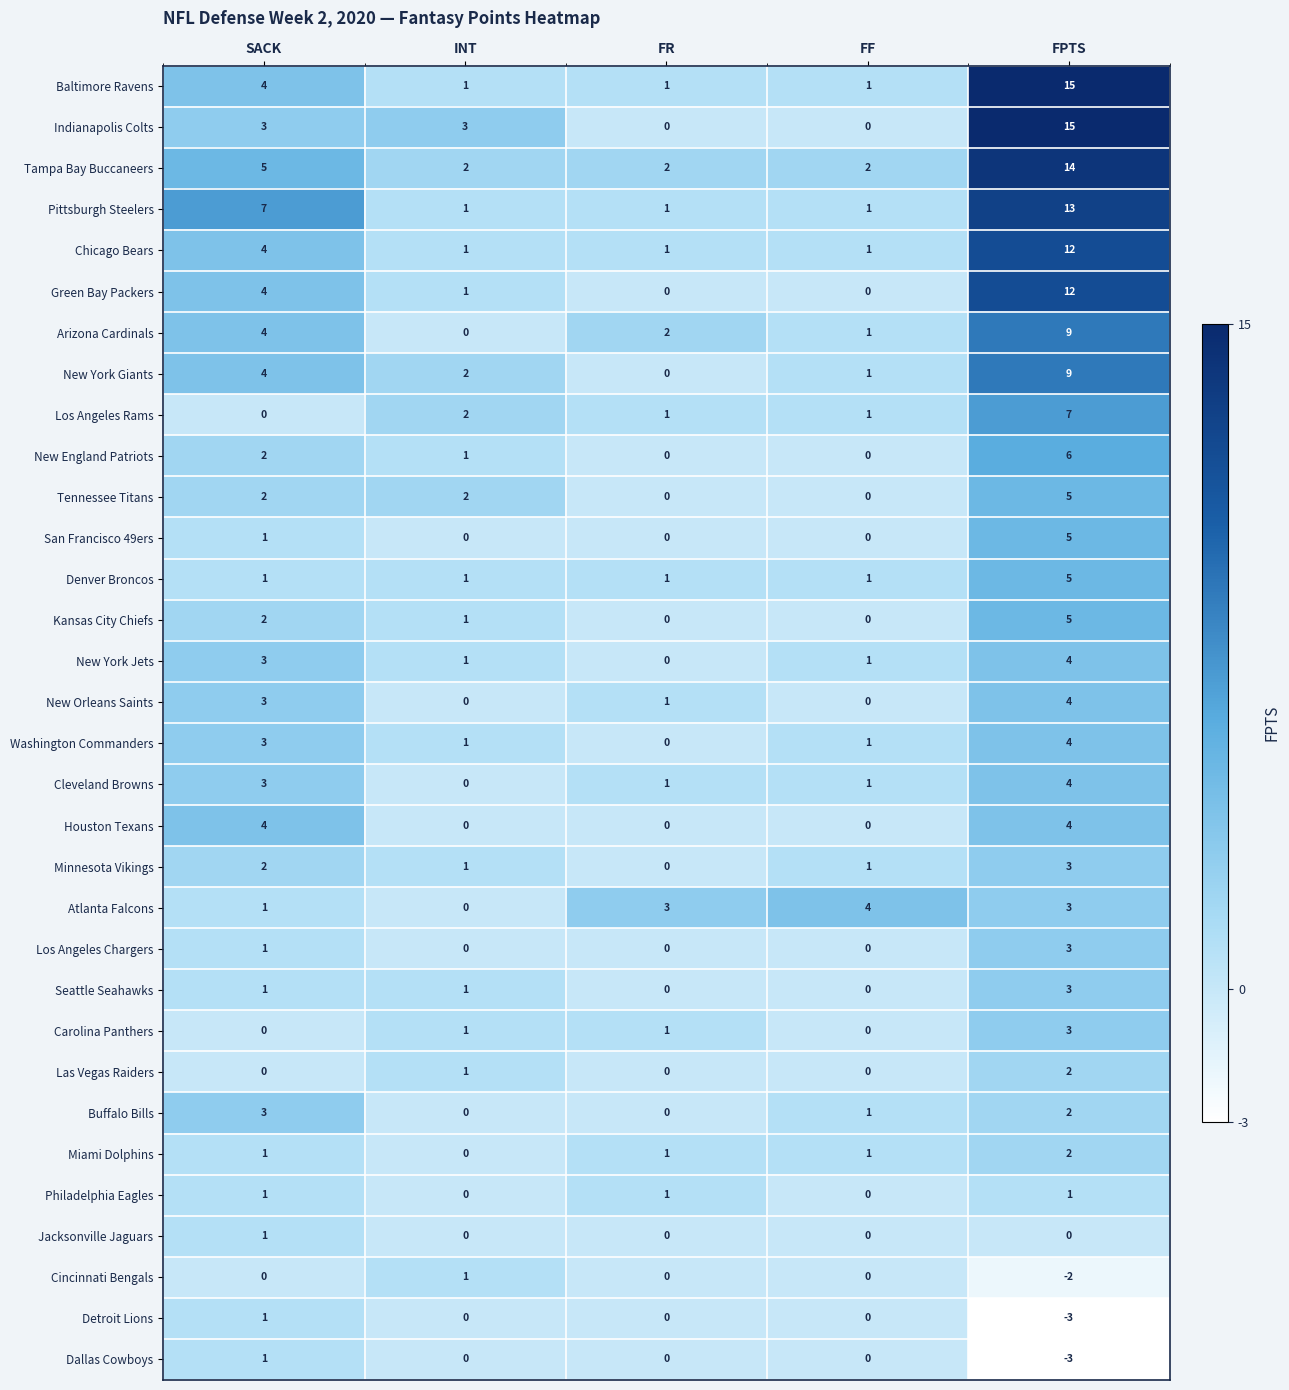

Is it true that New England Patriots equals -3 at FF?

False